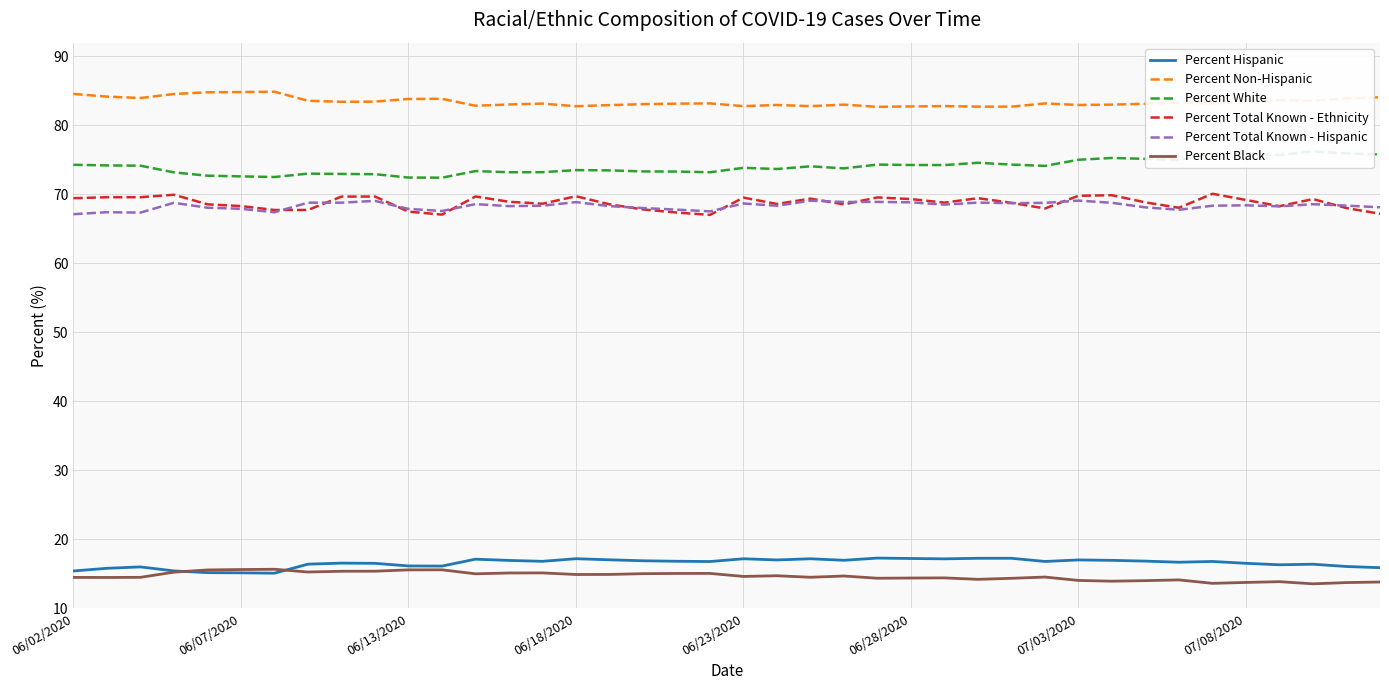

Reading left to right, list all the values displayed in this chart.

Percent Hispanic: 15.4	15.8	16.0	15.4	15.2	15.2	15.1	16.4	16.6	16.5	16.2	16.1	17.1	17.0	16.8	17.2	17.1	16.9	16.8	16.8	17.2	17.0	17.2	17.0	17.3	17.2	17.2	17.3	17.3	16.8	17.0	17.0	16.9	16.7	16.8	16.5	16.3	16.4	16.1	15.9
Percent Non-Hispanic: 84.6	84.2	84.0	84.6	84.8	84.8	84.9	83.6	83.4	83.5	83.8	83.9	82.9	83.0	83.2	82.8	83.0	83.1	83.2	83.2	82.8	83.0	82.8	83.0	82.7	82.8	82.8	82.7	82.7	83.2	83.0	83.0	83.1	83.3	83.2	83.5	83.7	83.6	83.9	84.1
Percent White: 74.3	74.2	74.2	73.2	72.7	72.6	72.5	73.0	73.0	72.9	72.5	72.4	73.4	73.2	73.2	73.5	73.5	73.3	73.3	73.2	73.9	73.7	74.1	73.8	74.3	74.3	74.3	74.6	74.3	74.1	75.0	75.3	75.2	75.0	75.9	76.0	75.7	76.2	76.0	75.8
Percent Total Known - Ethnicity: 69.5	69.6	69.6	70.0	68.6	68.3	67.8	67.8	69.7	69.7	67.5	67.1	69.7	68.9	68.7	69.7	68.6	67.8	67.4	67.0	69.5	68.6	69.4	68.6	69.6	69.3	68.8	69.5	68.8	68.0	69.8	69.9	68.8	68.1	70.1	69.2	68.3	69.3	68.0	67.2
Percent Total Known - Hispanic: 67.1	67.4	67.4	68.8	68.1	67.9	67.4	68.8	68.8	69.1	67.9	67.6	68.6	68.3	68.4	68.9	68.3	68.0	67.8	67.5	68.7	68.4	69.1	68.9	68.9	68.9	68.5	68.8	68.7	68.8	69.1	68.8	68.1	67.8	68.4	68.4	68.3	68.6	68.4	68.1
Percent Black: 14.5	14.5	14.5	15.3	15.6	15.6	15.7	15.3	15.4	15.4	15.6	15.6	15.0	15.1	15.2	14.9	14.9	15.0	15.1	15.1	14.6	14.7	14.5	14.7	14.4	14.4	14.4	14.2	14.4	14.6	14.1	13.9	14.0	14.1	13.6	13.8	13.9	13.6	13.8	13.8